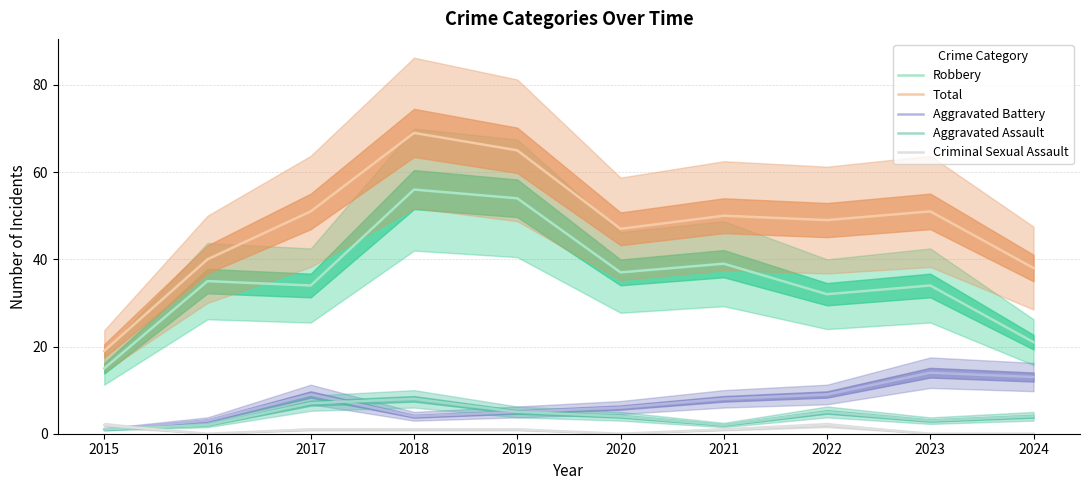

Count the number of categories in the chart.

10